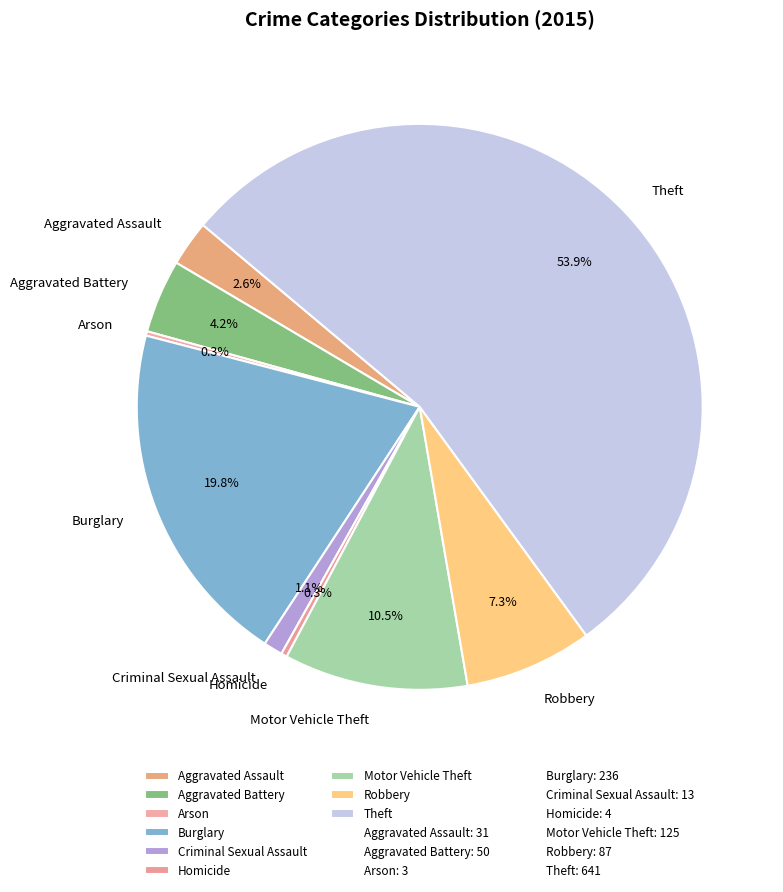

To the nearest percent, what is the average slice percentage?

11%